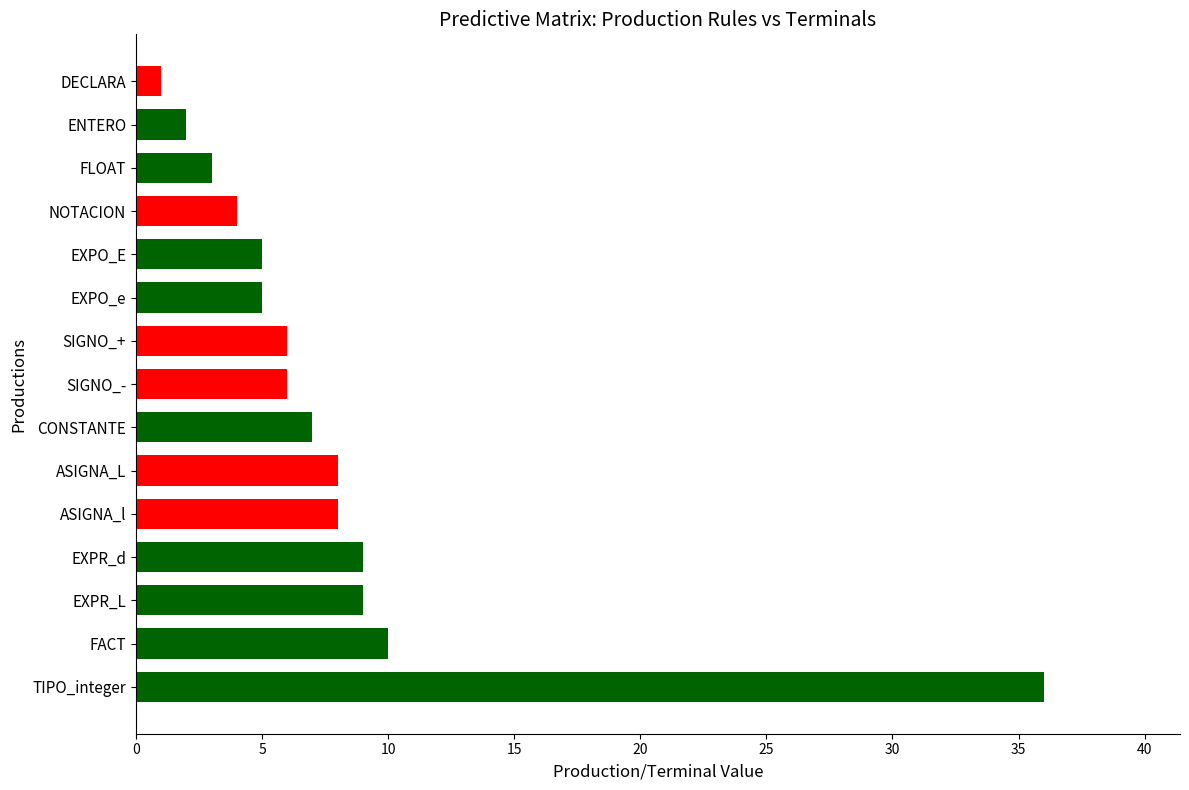

Reading top to bottom, list all the values displayed in this chart.

1	2	3	4	5	5	6	6	7	8	8	9	9	10	36